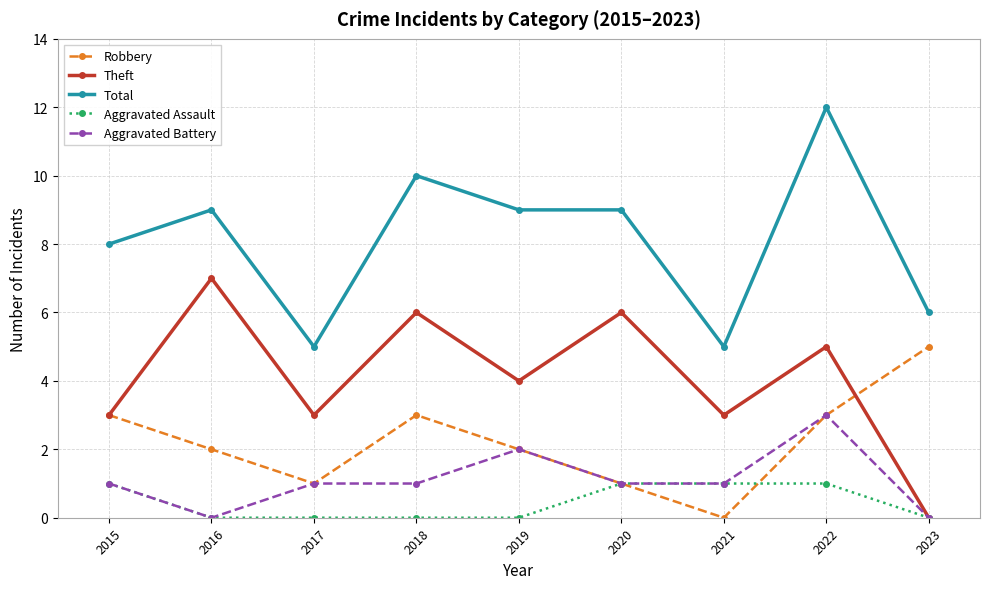

Count the number of data series in this chart.

5